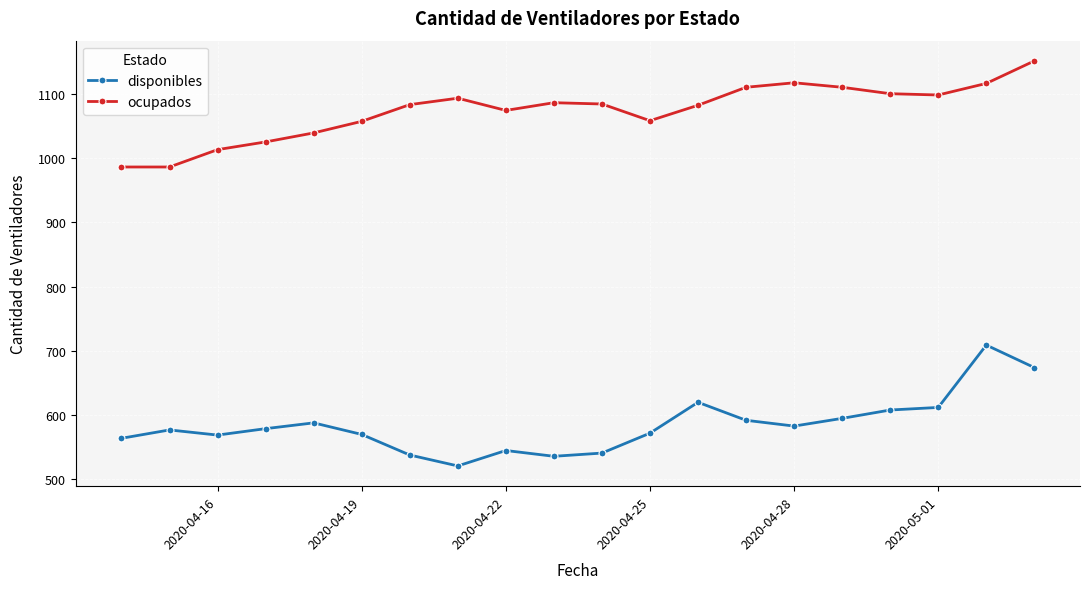

Which series has the widest spread of values?

disponibles